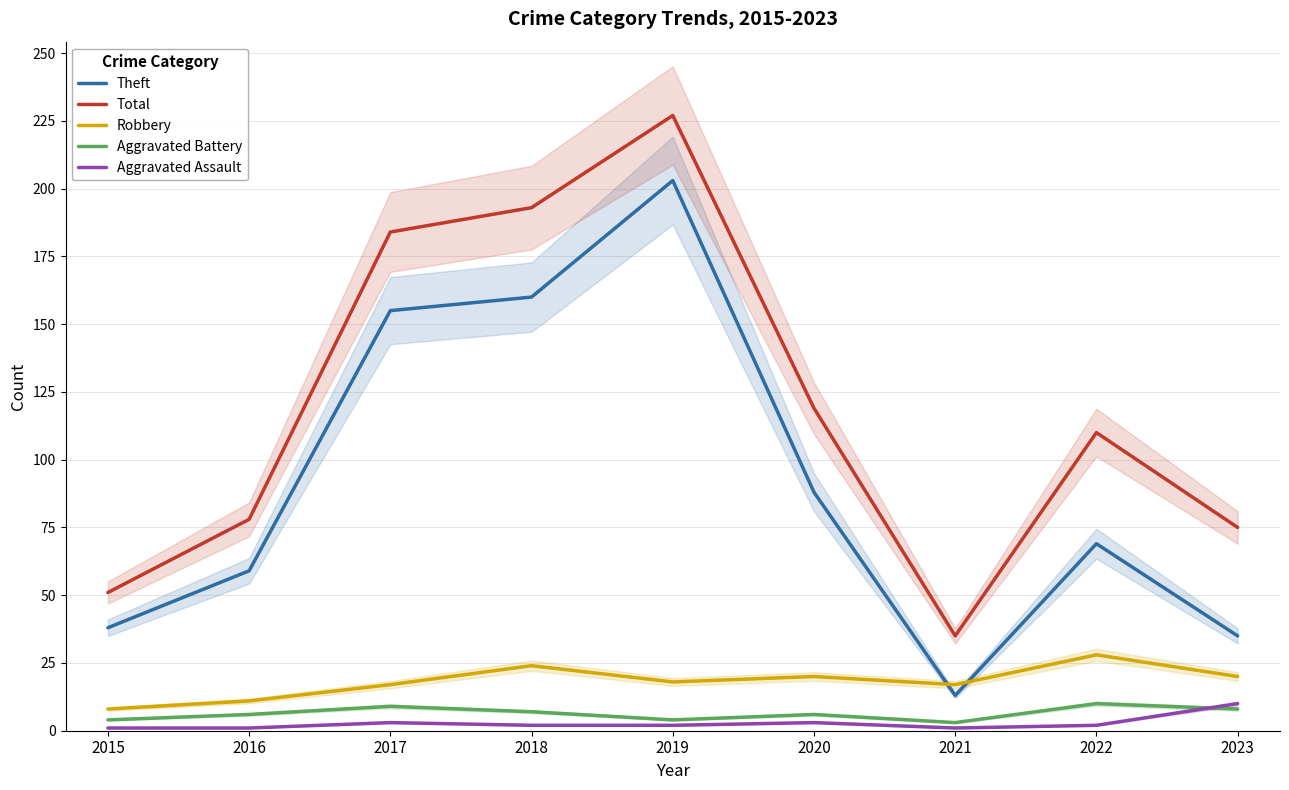

The value of Aggravated Battery at 2019 is 6. True or false?

False